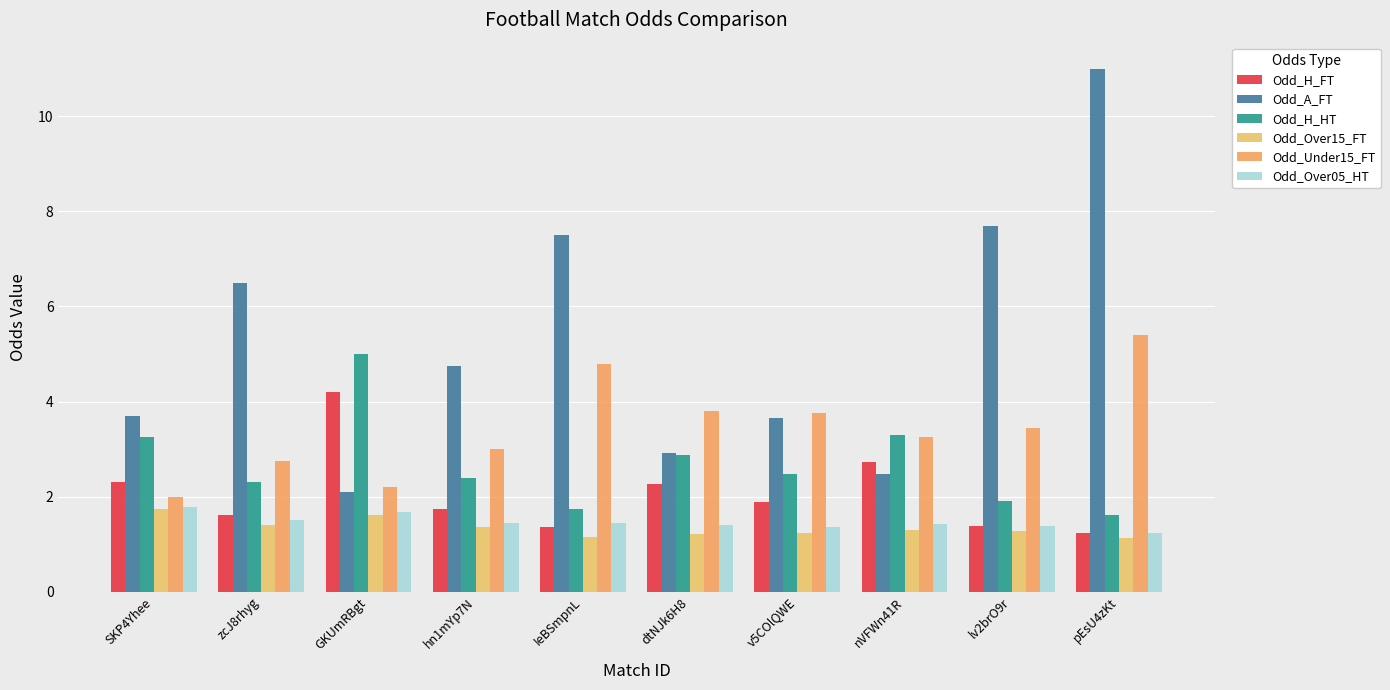

Which category has the highest value across all series?

pEsU4zKt